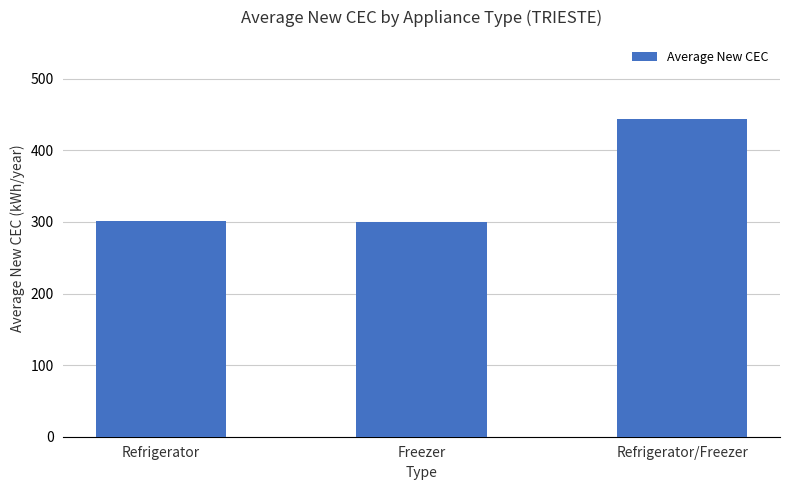

What is the sum of all values?

1044.0